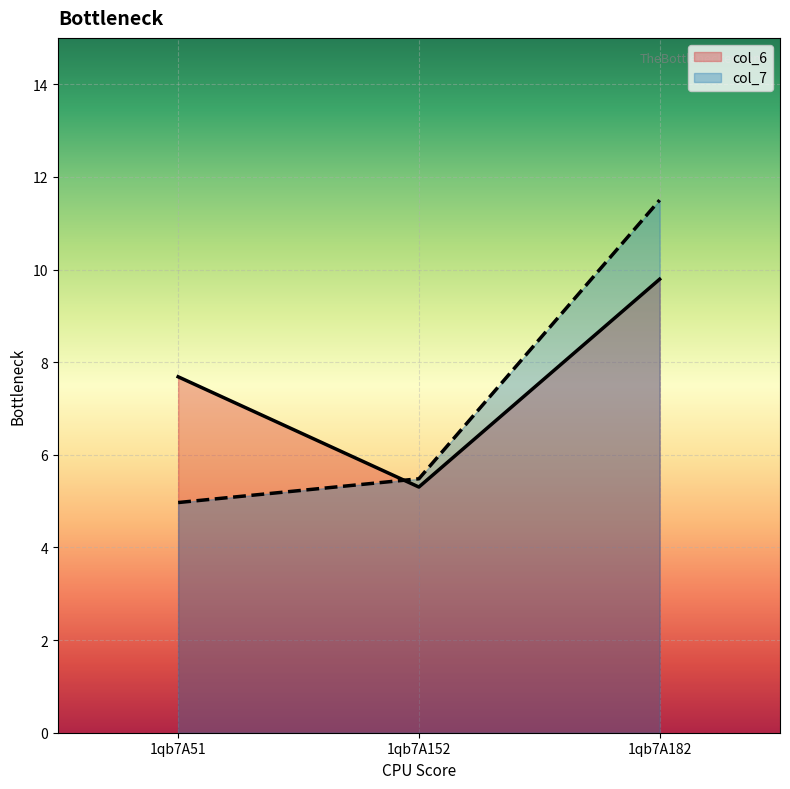

Is the value of col_7 at 1qb7A152 greater than the value of col_6 at 1qb7A51?

No